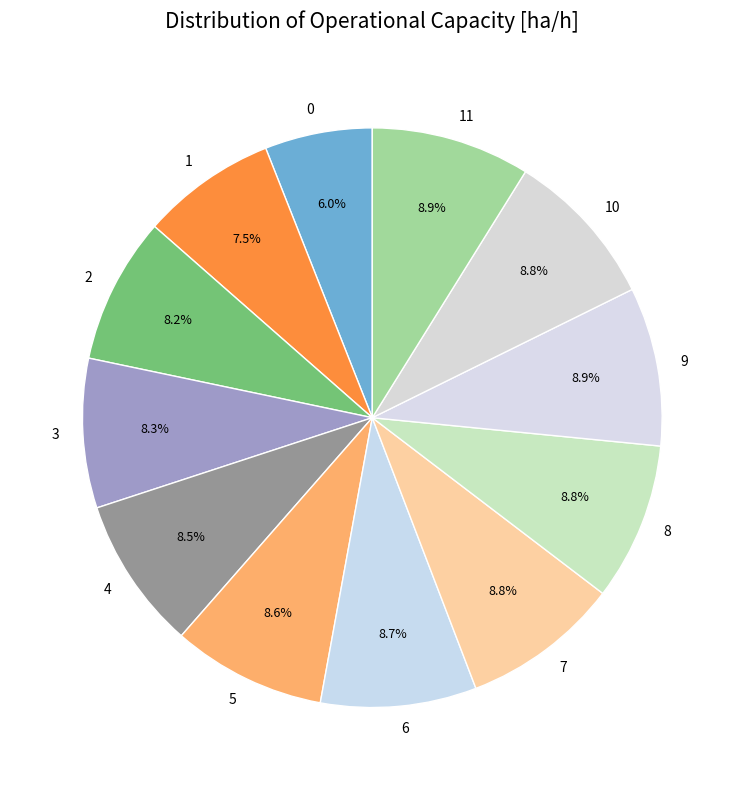

What is the ratio of the value at 7 to the value at 6?

1.0